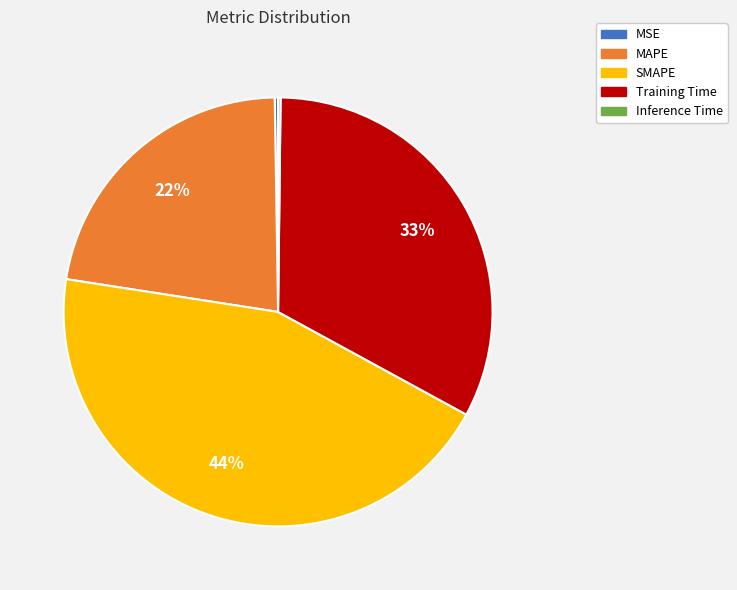

Does SMAPE account for over 50% of the chart?

No